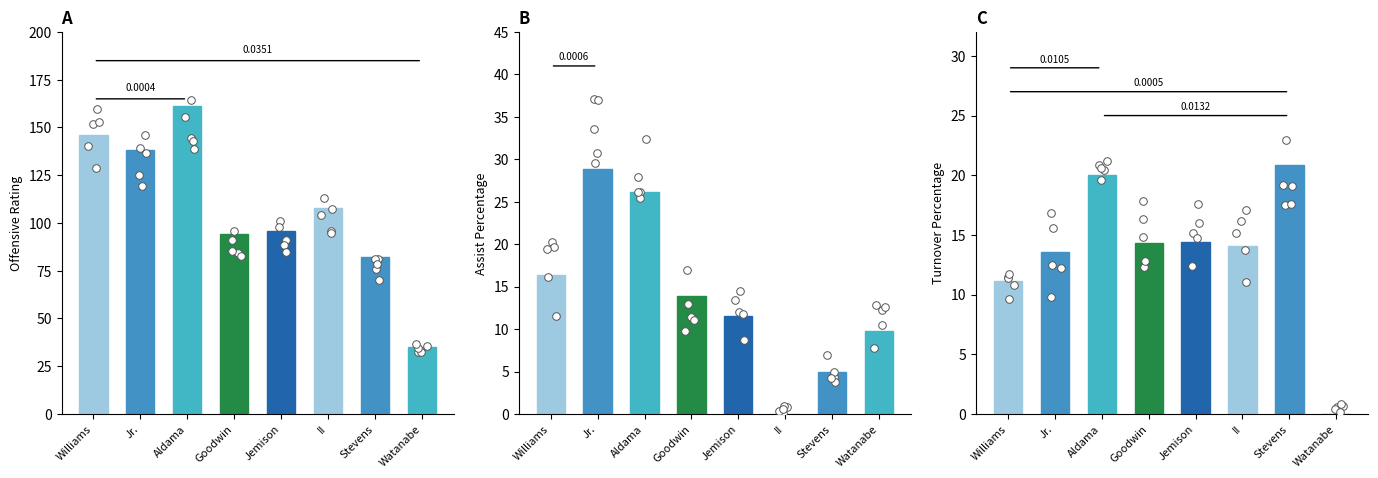

What are all the series names shown in the legend?

Offensive Rating, Assist Percentage, Turnover Percentage